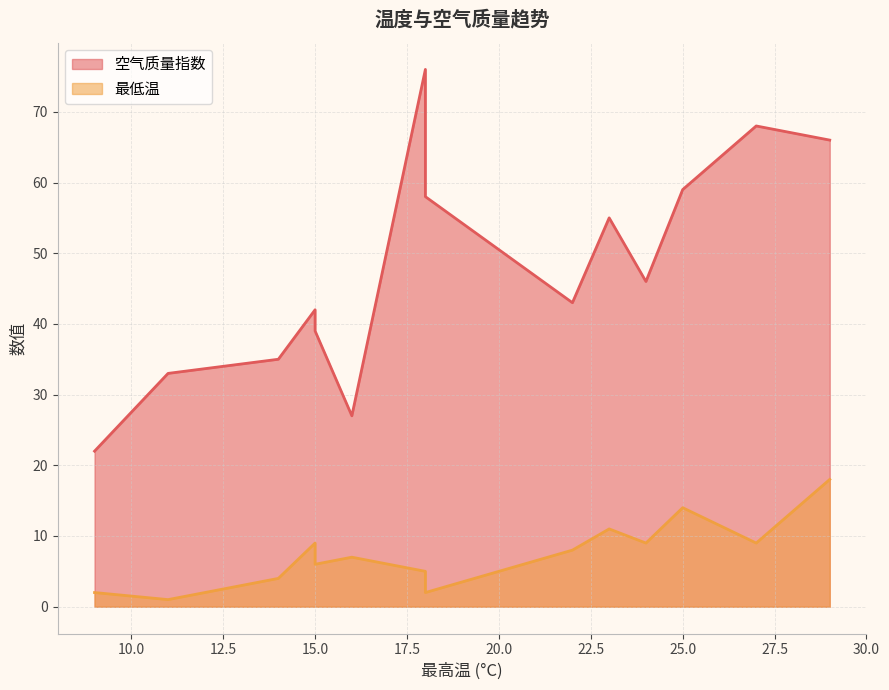

What is the difference between the second highest and minimum values in the 空气质量指数 series?

46